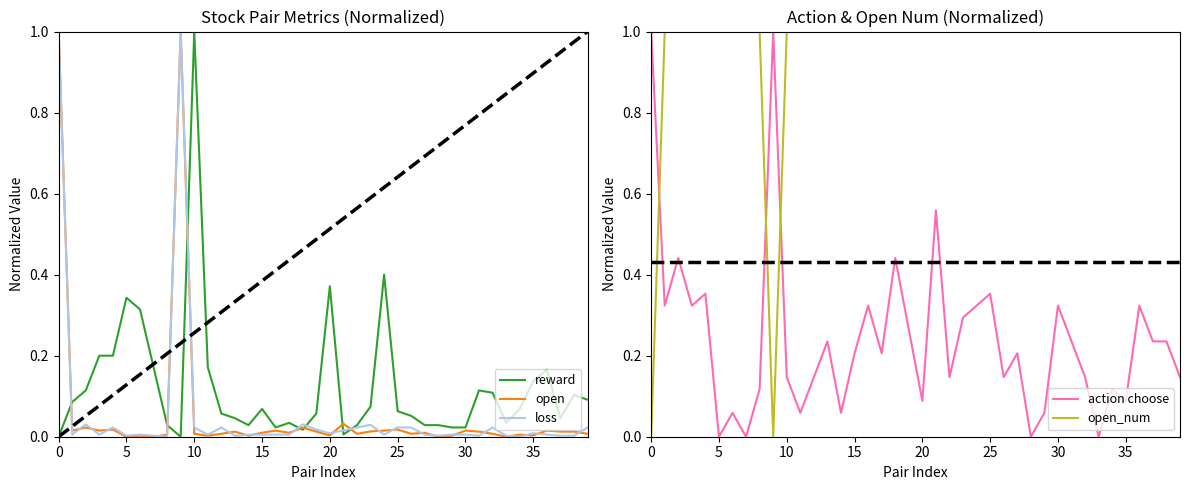

True or false: open_num and reward intersect in this chart.

False